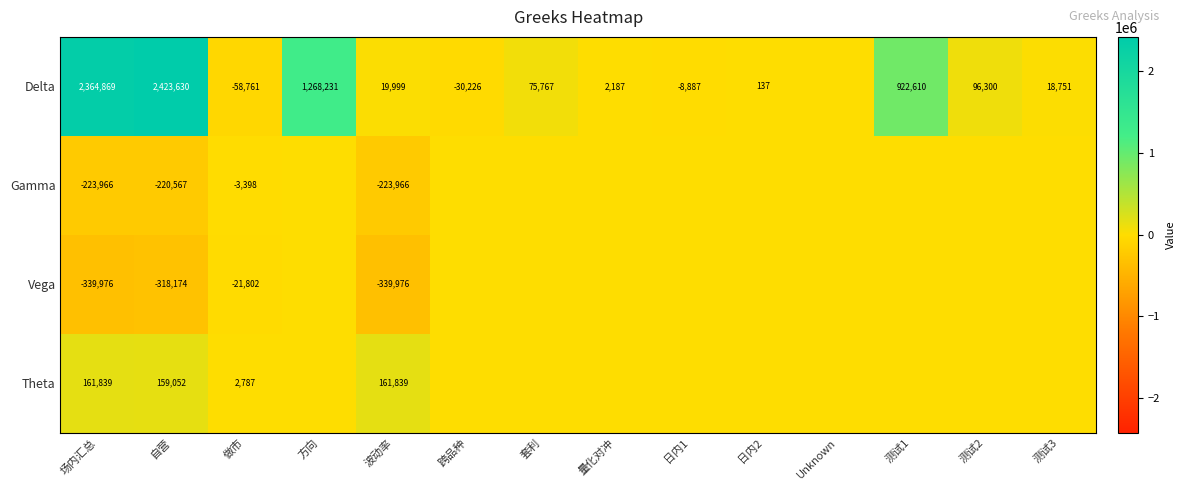

At how many categories does at least one series exceed 1231563?

3